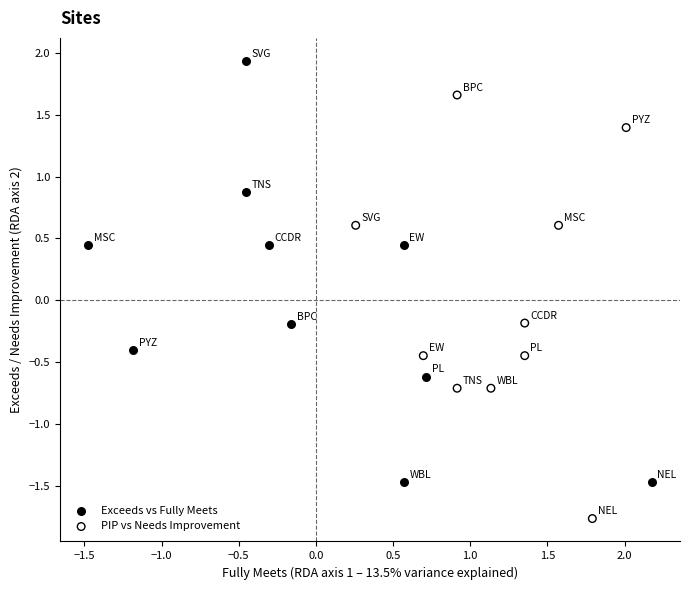

Which series contains the highest Y value?

Exceeds vs Fully Meets